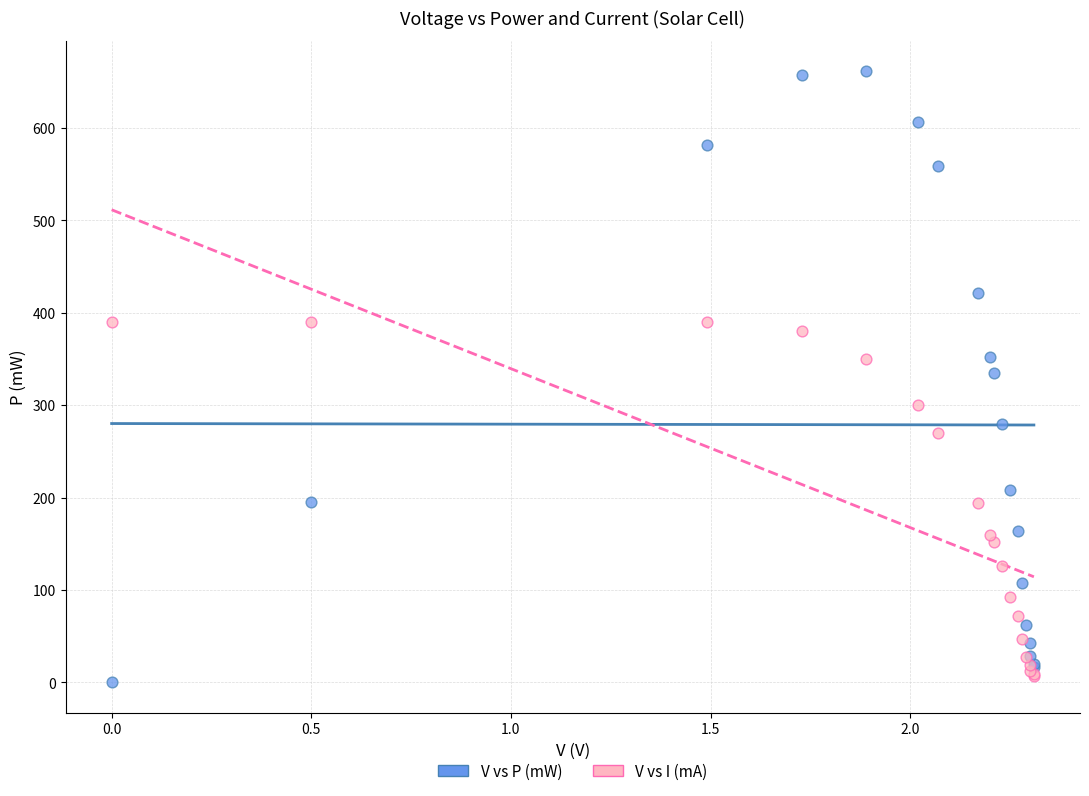

What are all the series names shown in the legend?

V vs P (mW), V vs I (mA)